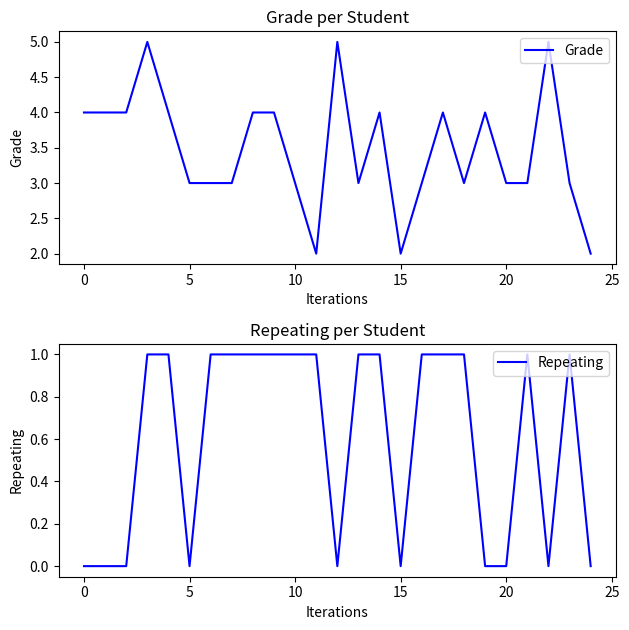

How many values in the Grade series exceed 3?

12